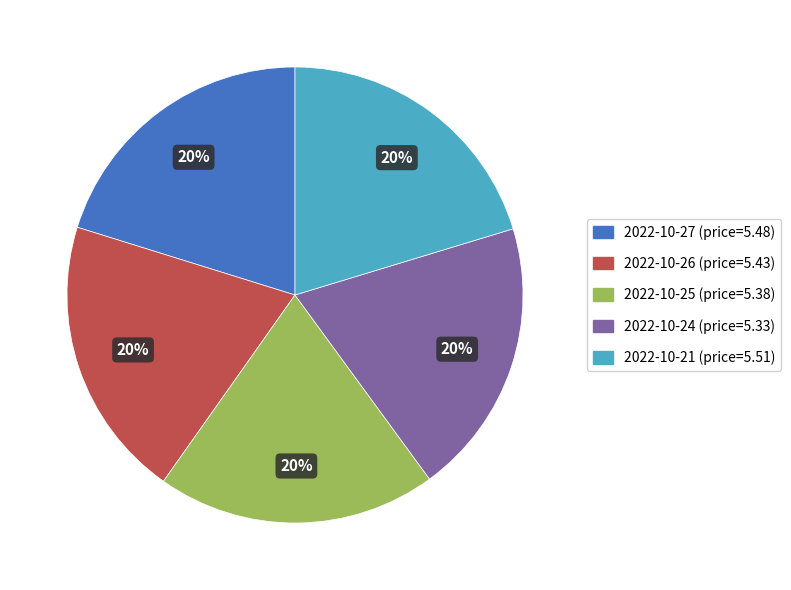

To the nearest percent, what is the average slice percentage?

20%